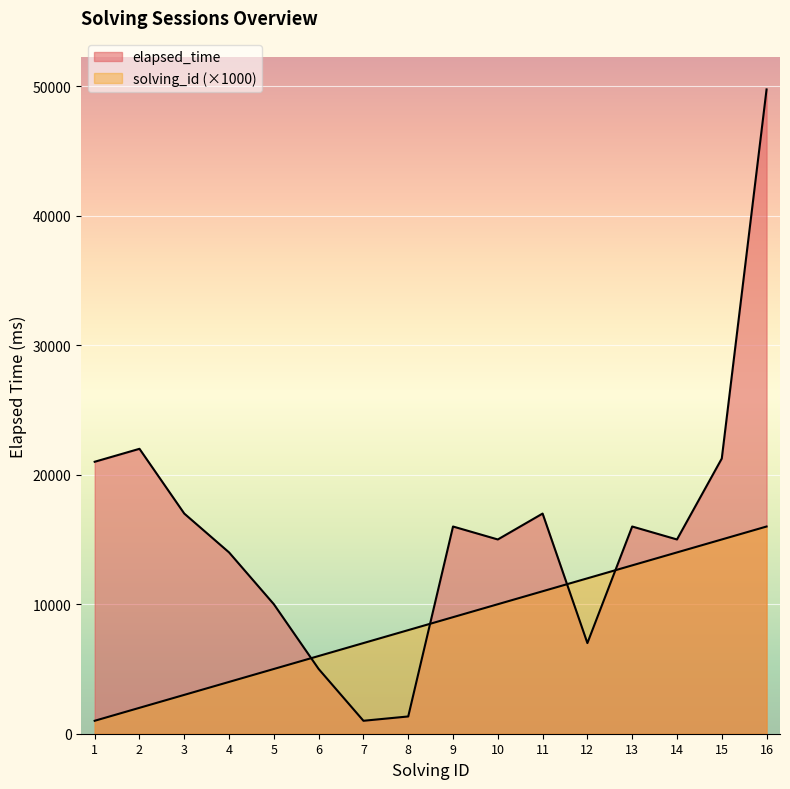

List the series in order of their overall mean, highest first.

elapsed_time, solving_id